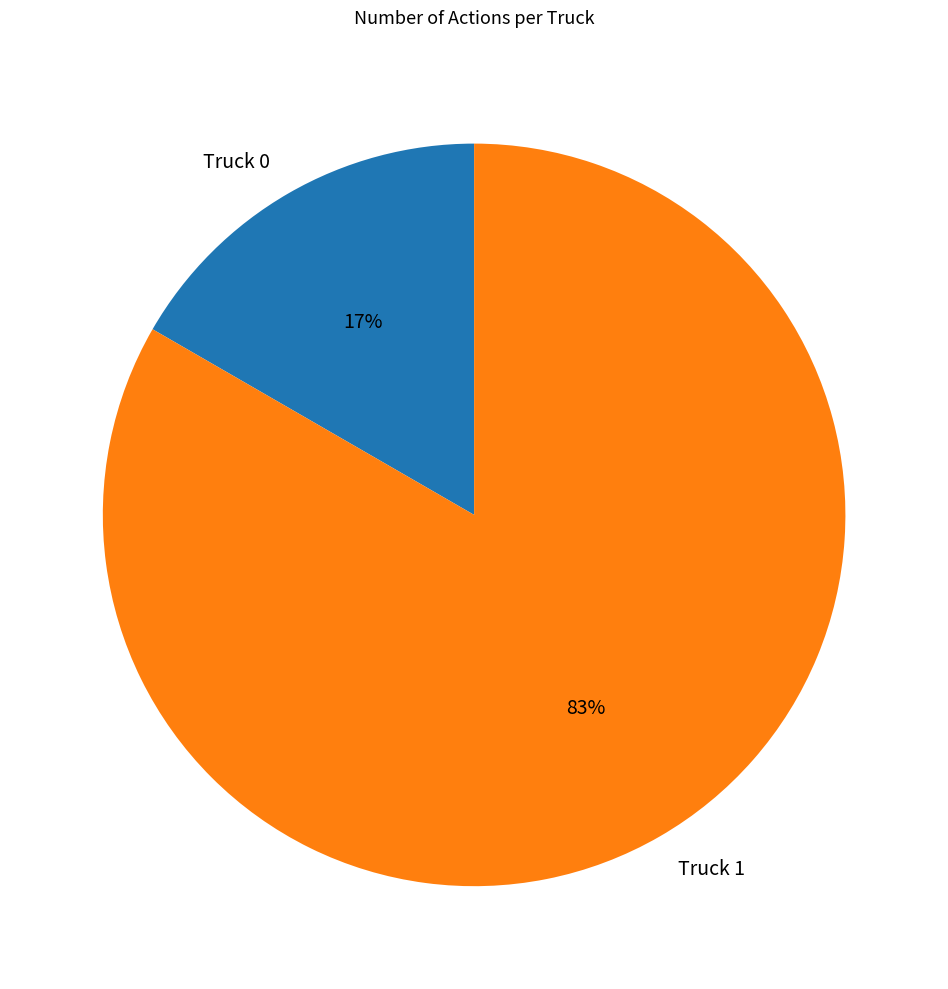

Is Truck 1 the majority of the pie?

Yes